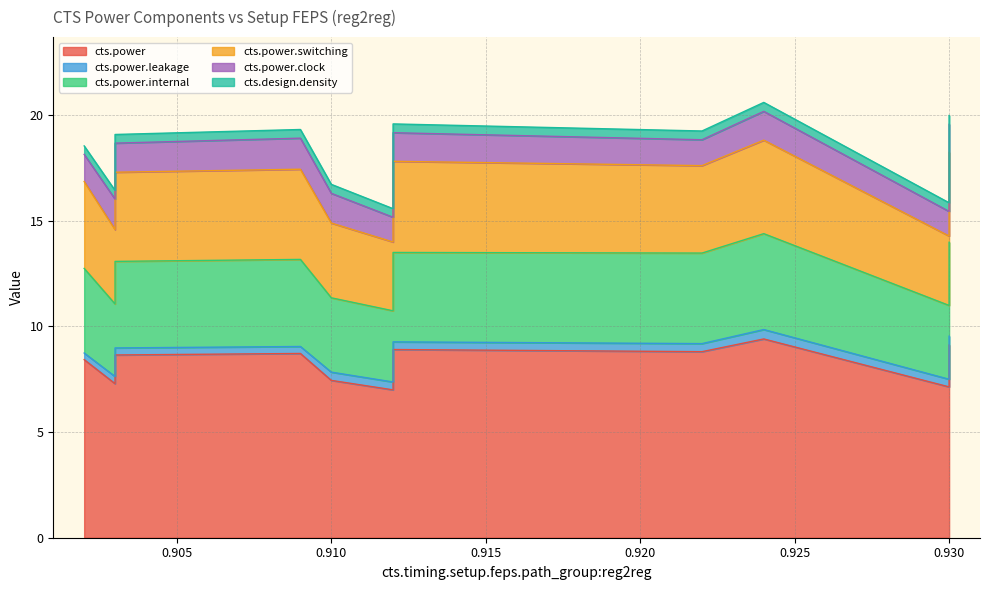

True or false: cts.power.leakage and cts.power.internal intersect in this chart.

False